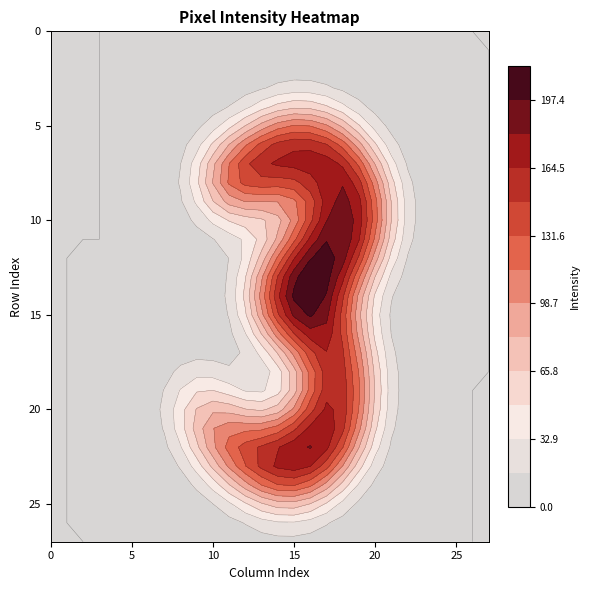

At which label does row19 reach its minimum?

col_0